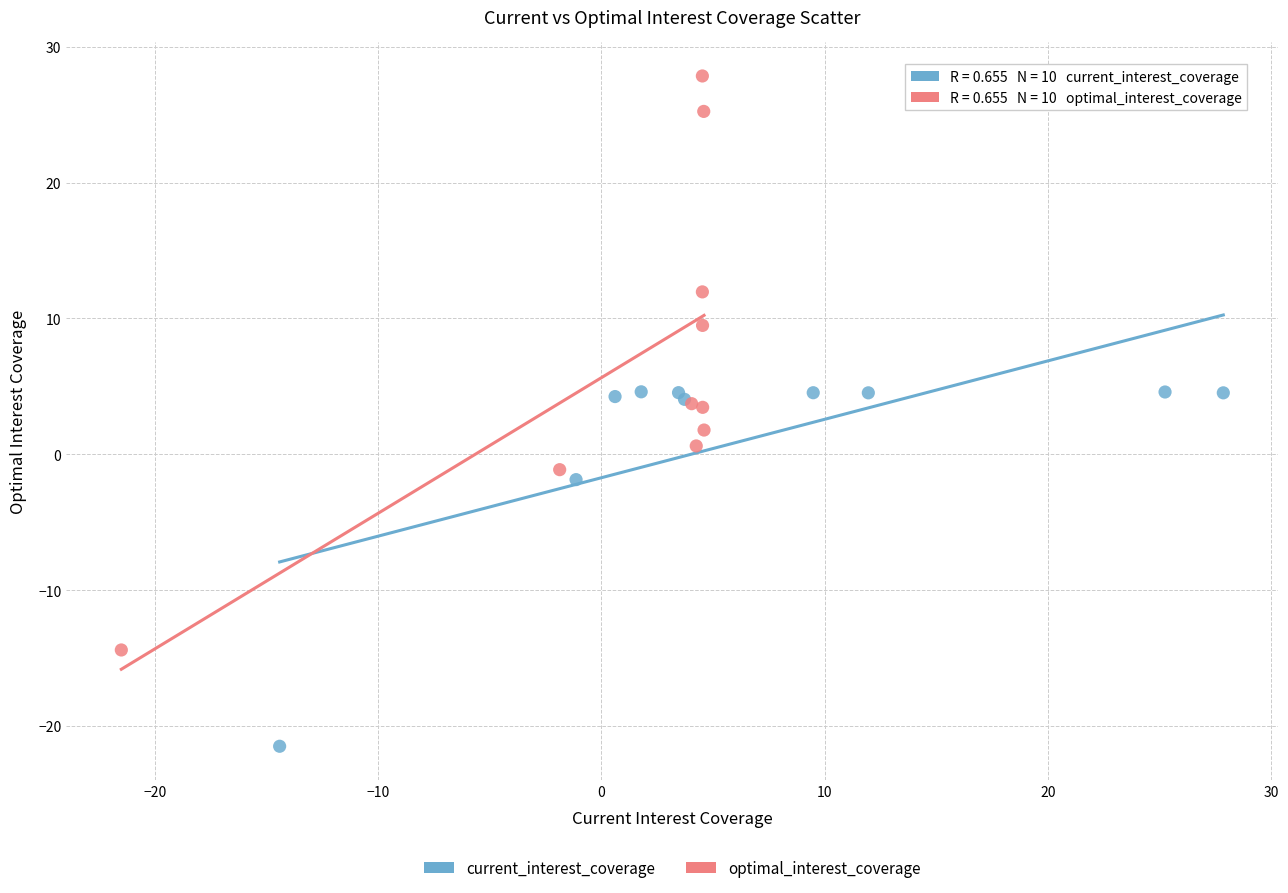

Which series reaches the maximum Y coordinate?

optimal_interest_coverage